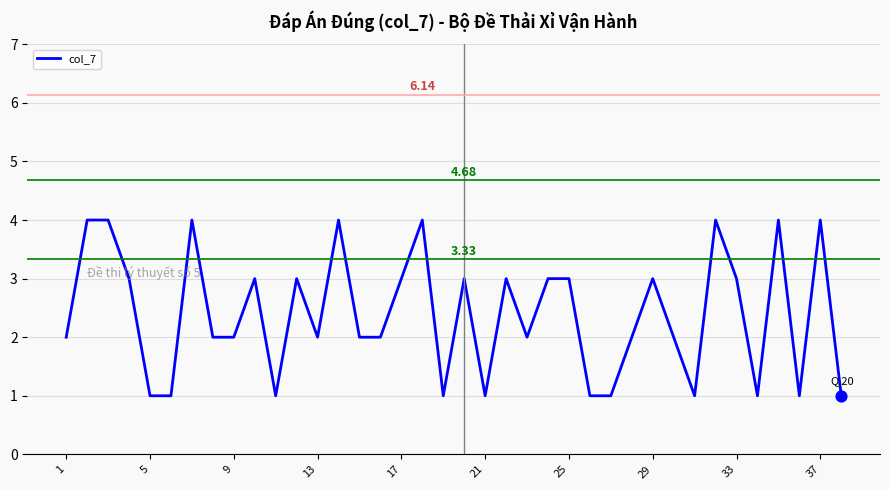

What is the difference between the maximum and minimum values?

3